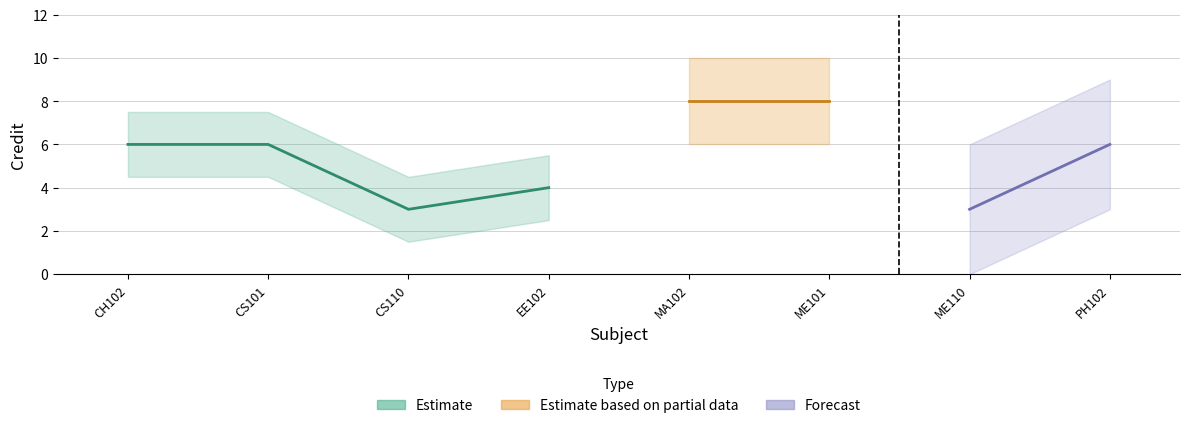

How many interior local valleys (lower than both neighbors) does the data have?

2